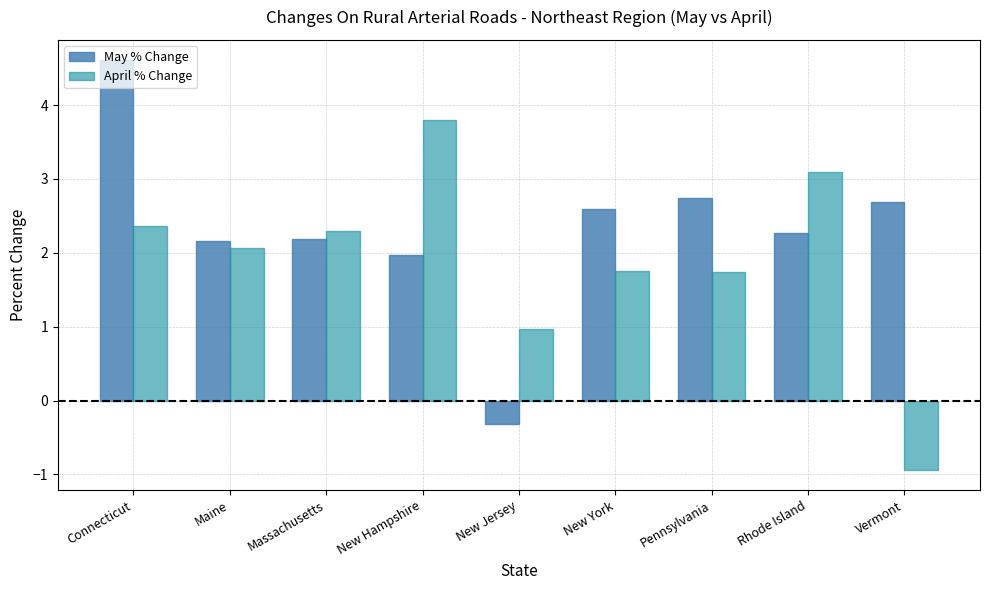

Count the number of data series in this chart.

2